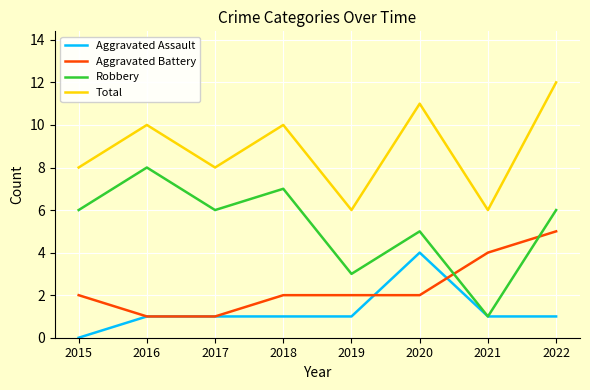

Reading left to right, transcribe all the data shown in this chart.

Aggravated Assault: 2015=0	2016=1	2017=1	2018=1	2019=1	2020=4	2021=1	2022=1
Aggravated Battery: 2015=2	2016=1	2017=1	2018=2	2019=2	2020=2	2021=4	2022=5
Robbery: 2015=6	2016=8	2017=6	2018=7	2019=3	2020=5	2021=1	2022=6
Total: 2015=8	2016=10	2017=8	2018=10	2019=6	2020=11	2021=6	2022=12